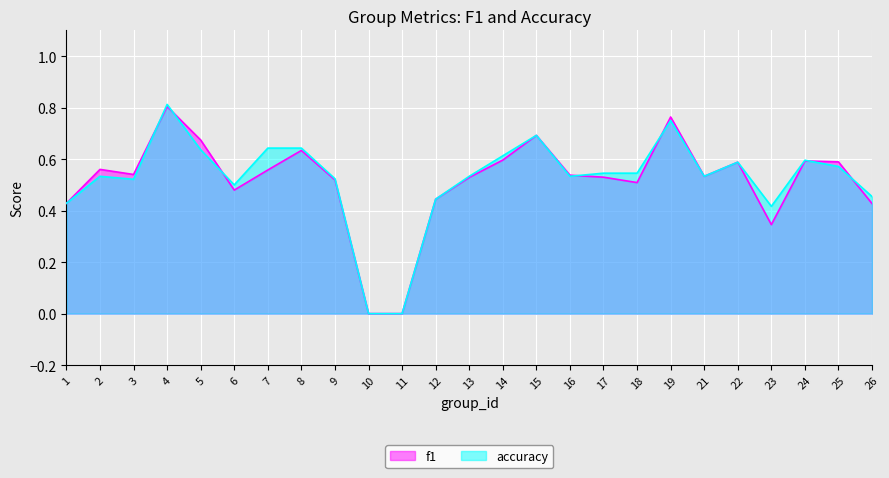

Is it true that f1 equals 0.4 at 12?

True